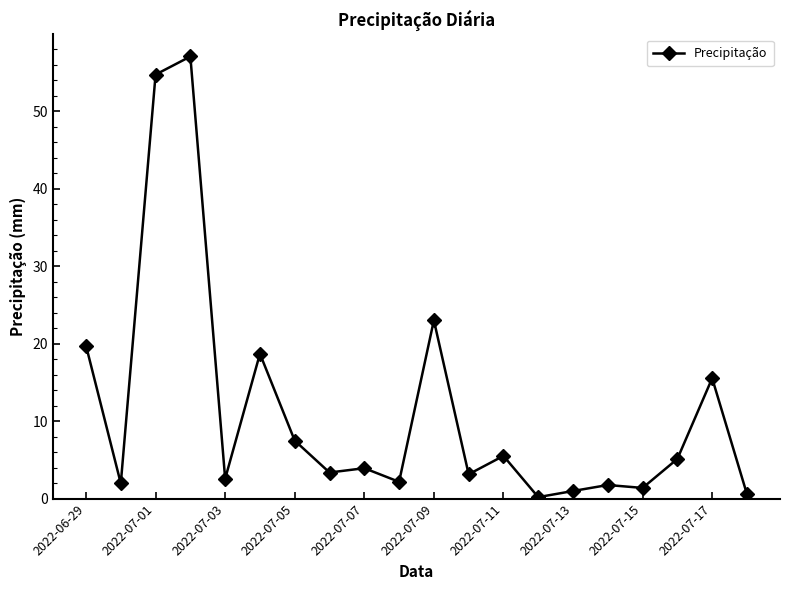

What is the sum of all values?

229.1